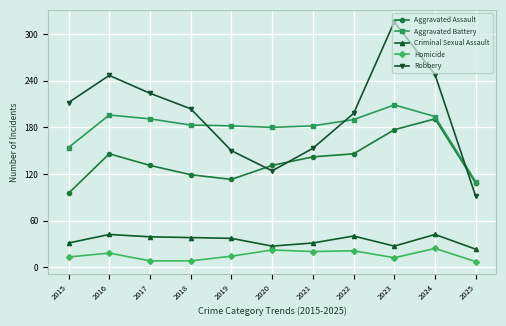

Does the chart have visible grid lines?

Yes